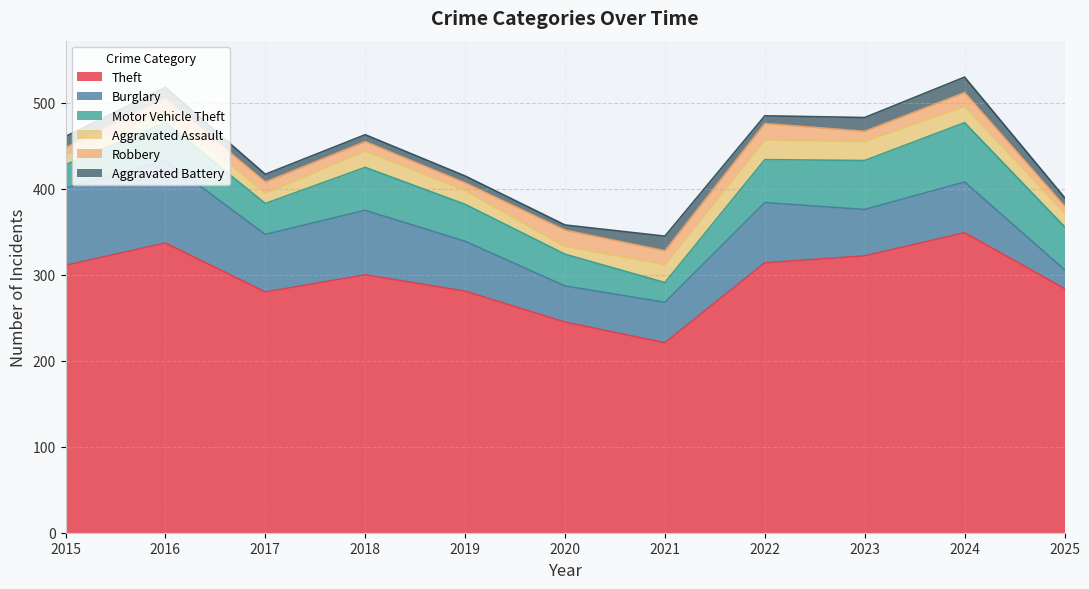

Which label corresponds to the smallest value in the chart?

2020